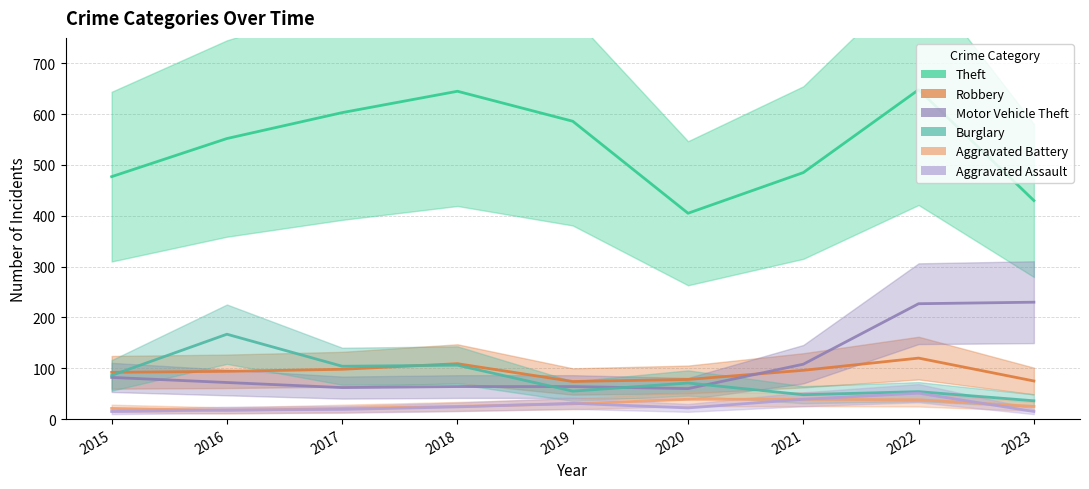

Which series ends up on top after the final intersection of Aggravated Assault and Aggravated Battery?

Aggravated Battery